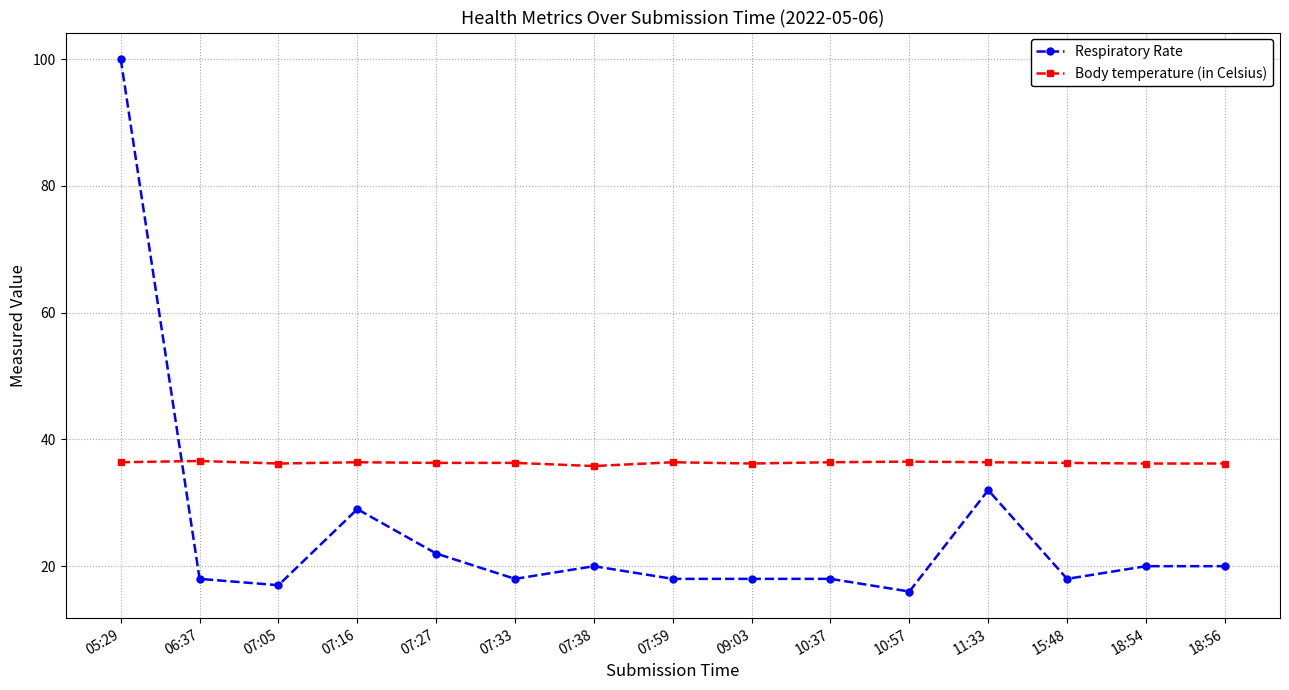

Which category has the lowest value across all series?

10:57